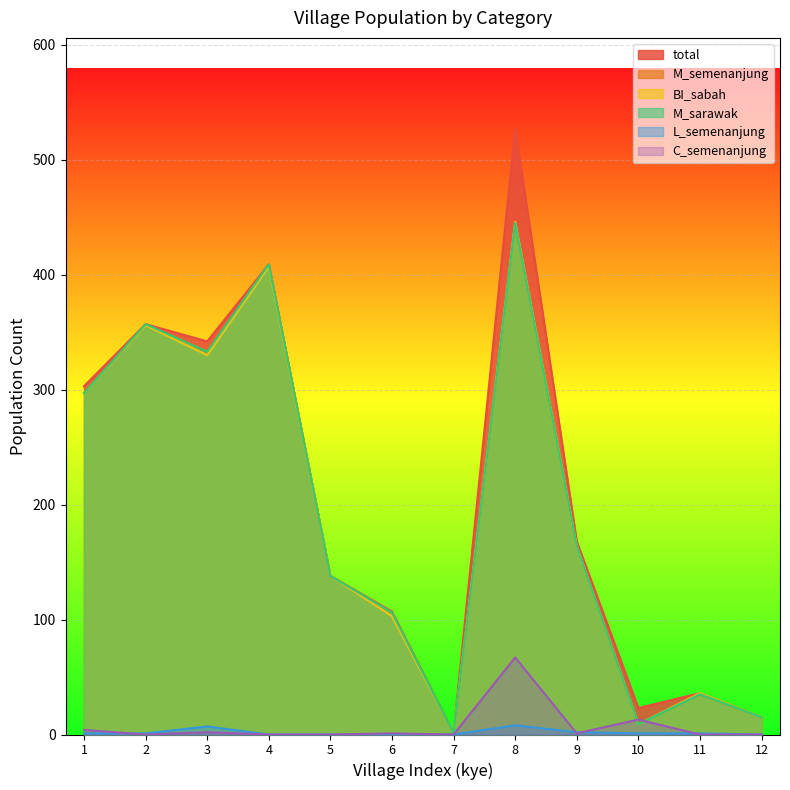

At which category does the chart reach its peak across all series?

8